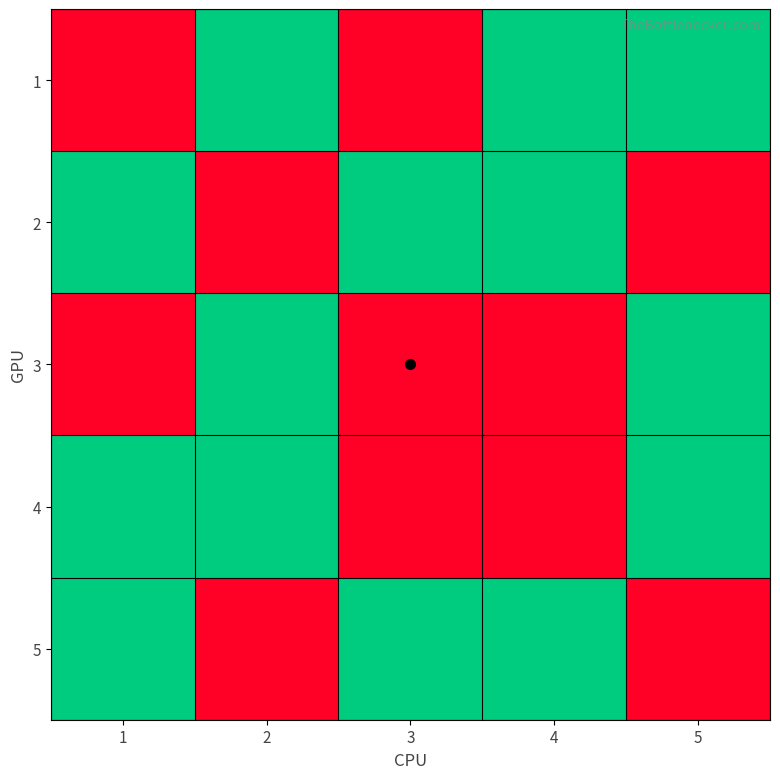

Which label corresponds to the largest value in the chart?

1